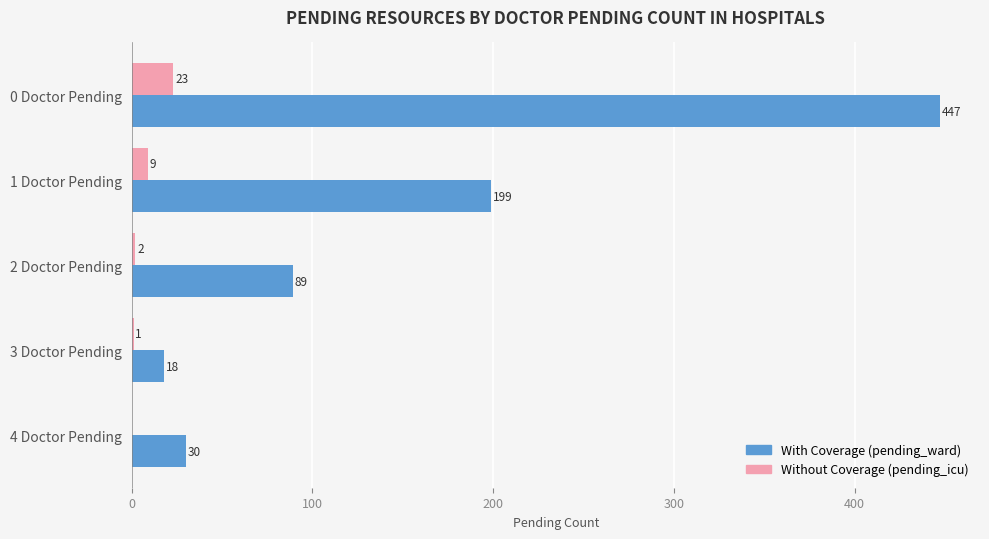

What is the sum of all With Coverage (pending_ward) values?

783